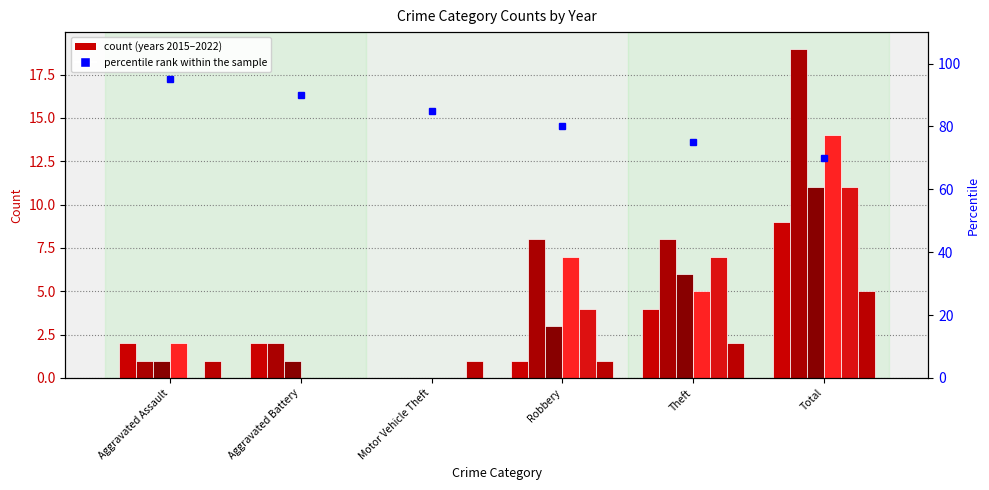

Between Motor Vehicle Theft and Aggravated Assault, which is larger?

Aggravated Assault